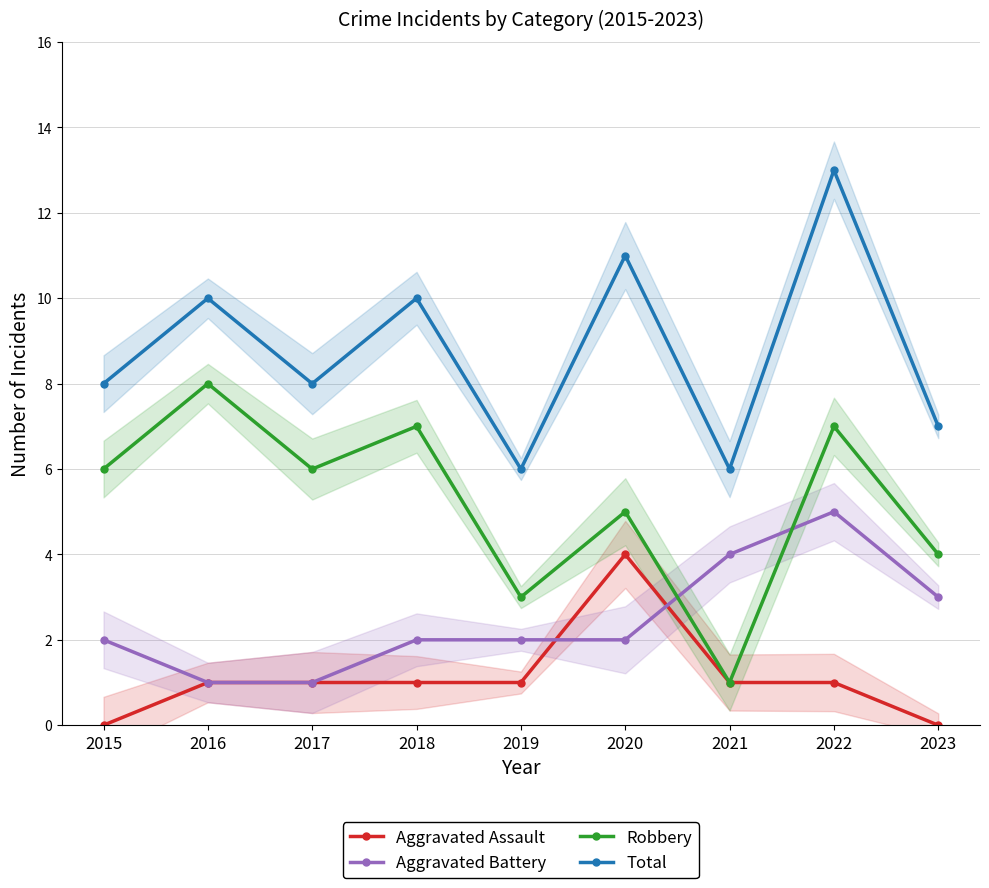

How many lines are shown in the chart?

4